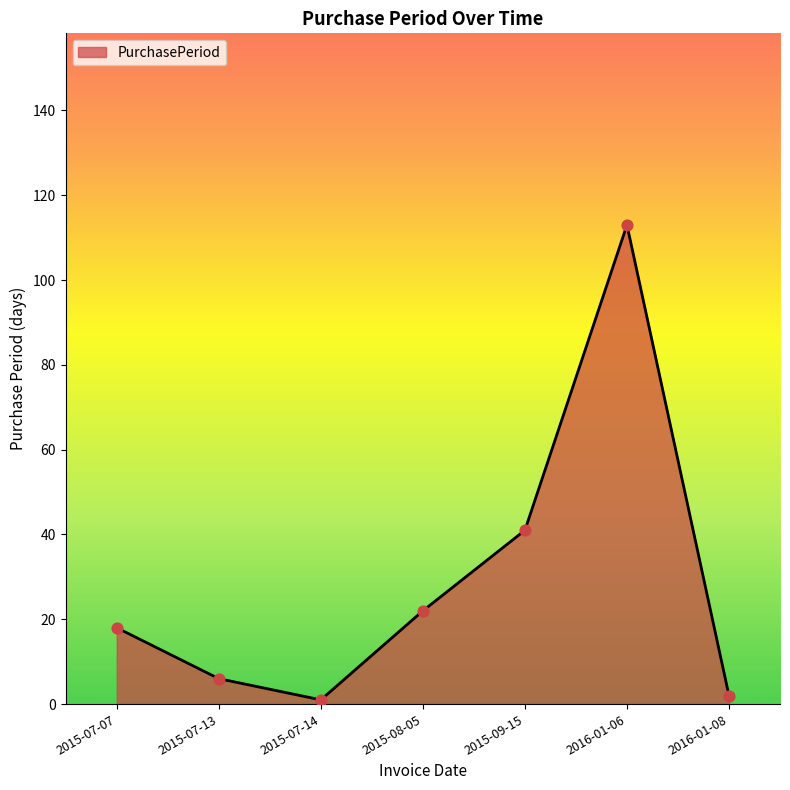

What is the change in value from 2015-07-07 to 2015-07-14?

-17